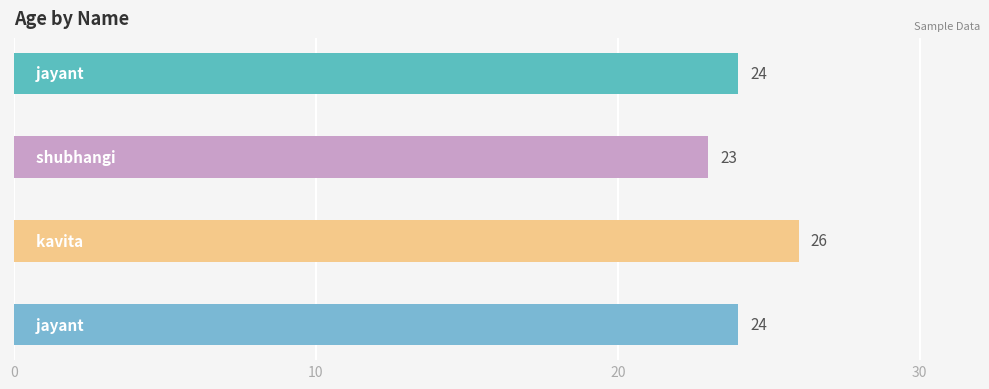

What is the maximum value shown in the chart?

26